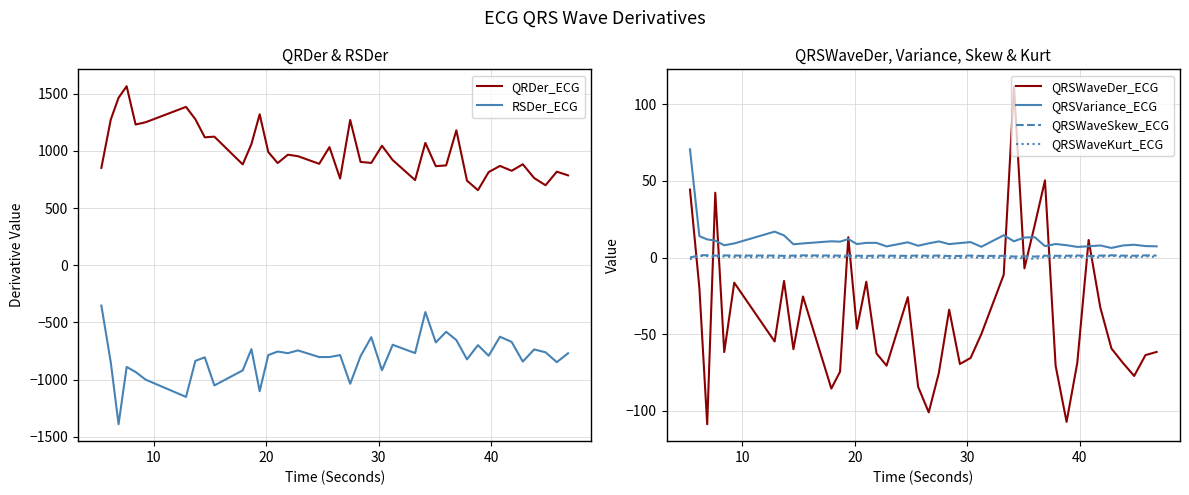

True or false: QRSWaveKurt_ECG and QRDer_ECG intersect in this chart.

False